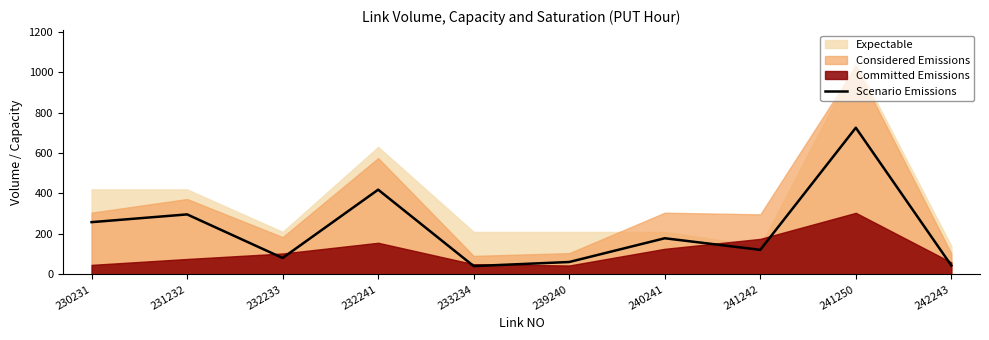

What is the smallest value displayed?

40.9